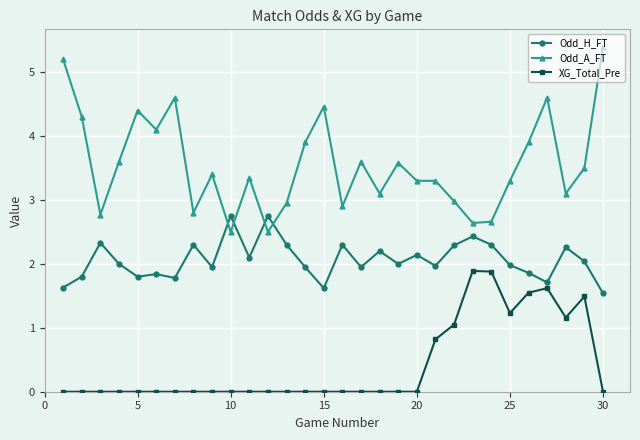

True or false: Odd_A_FT and XG_Total_Pre intersect in this chart.

False